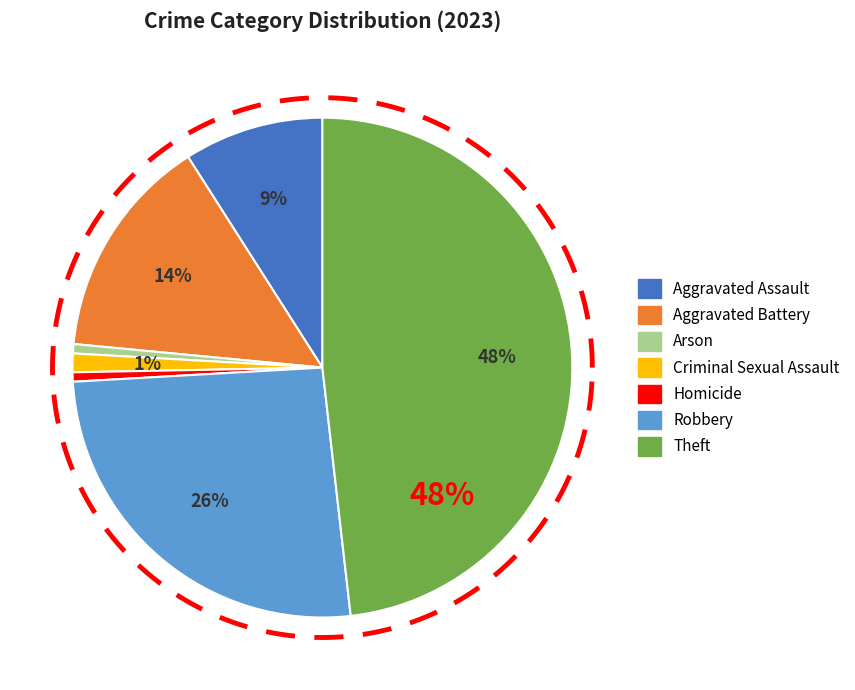

What is the ratio of the value at Theft to the value at Arson?

80.0